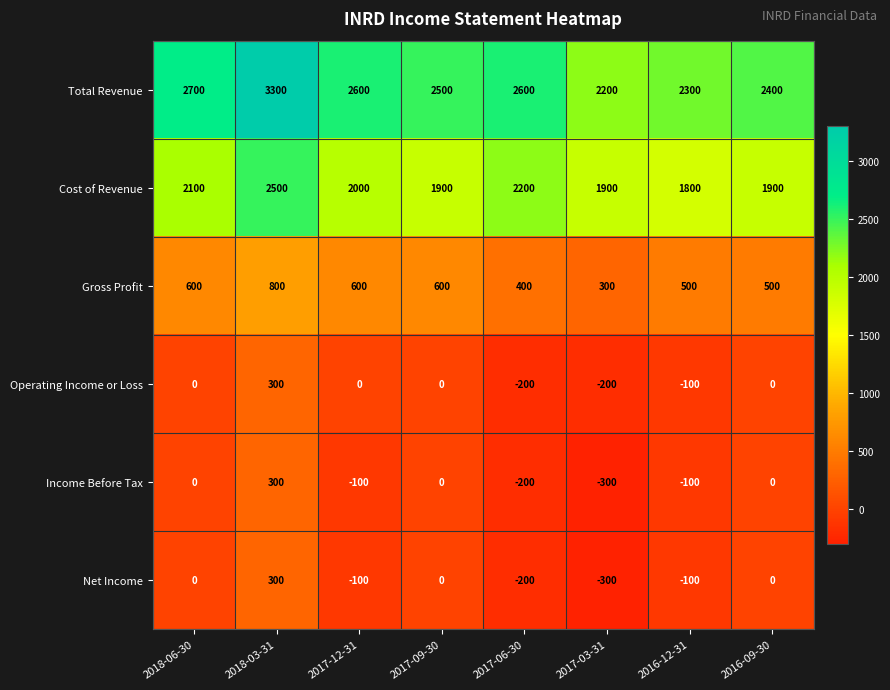

Count the Gross Profit values in the range 500 to 600.

5